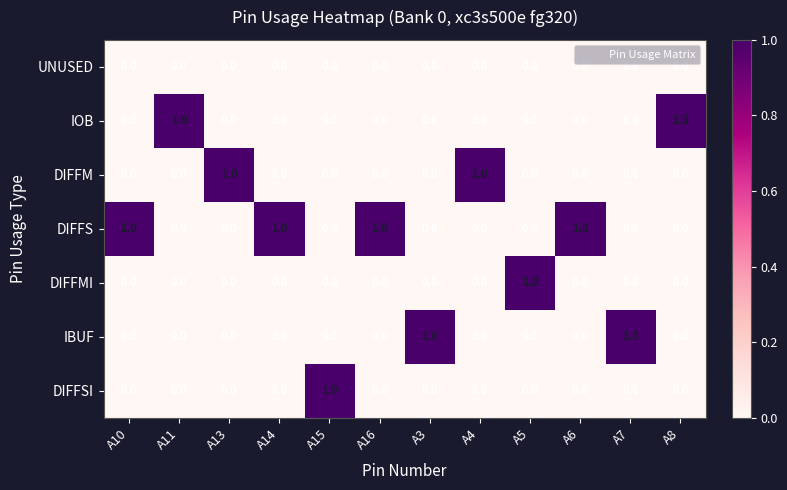

How many DIFFSI values are between 0 and 1?

12